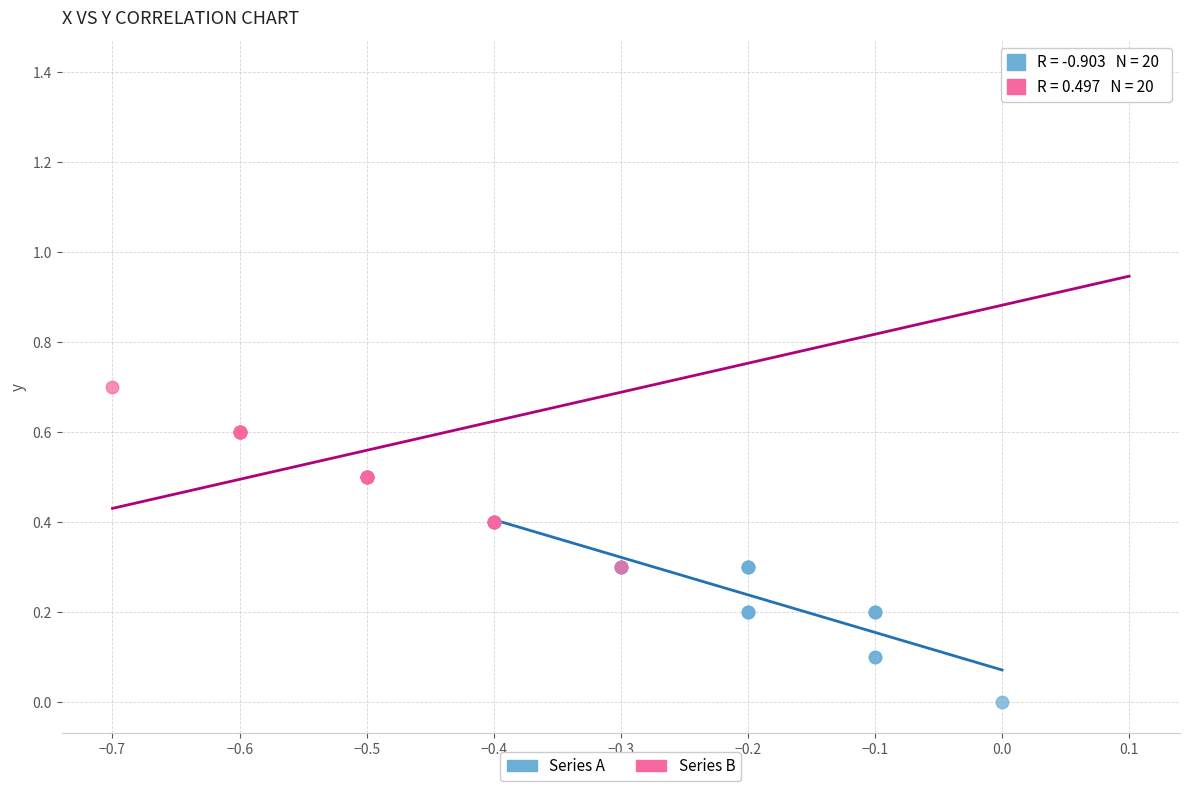

What are all the series names shown in the legend?

Series A, Series B